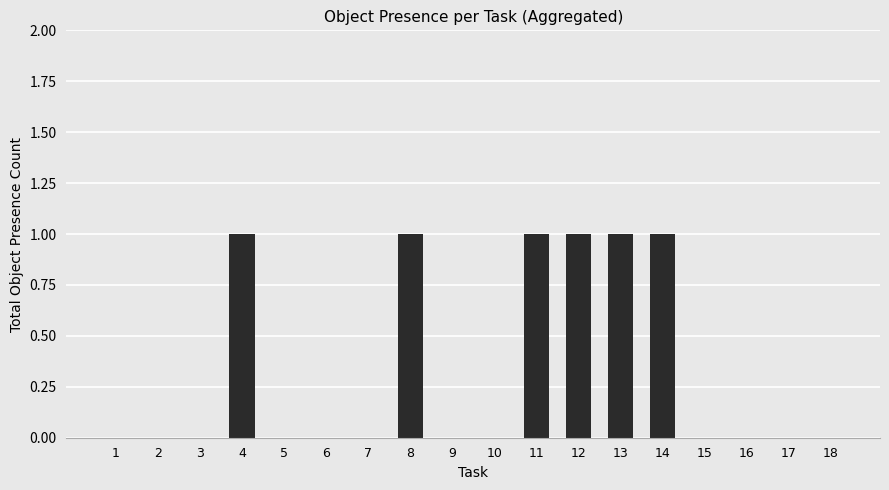

Are the bars horizontal?

No